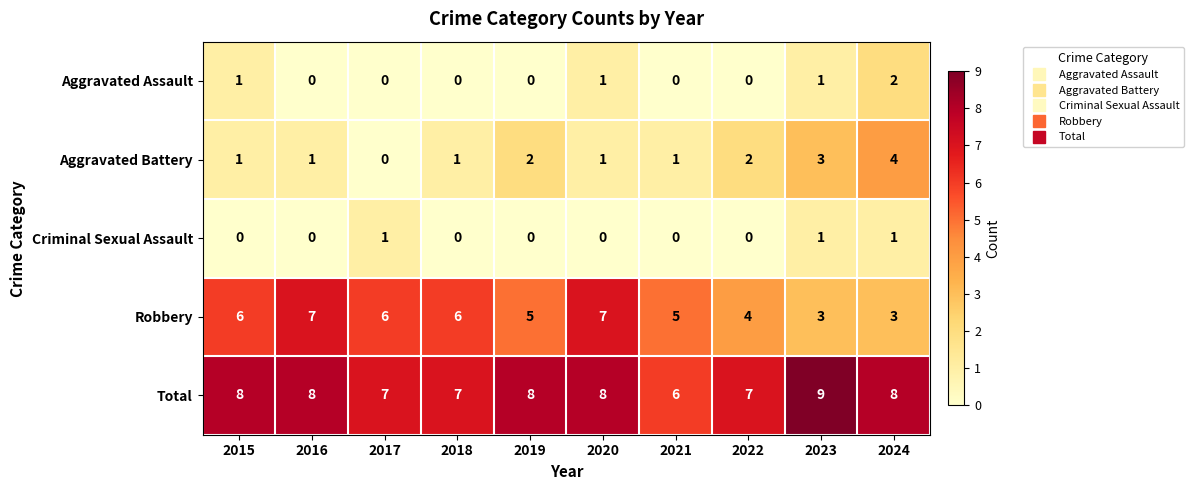

The Criminal Sexual Assault series shows 1 at 2017. True or false?

True